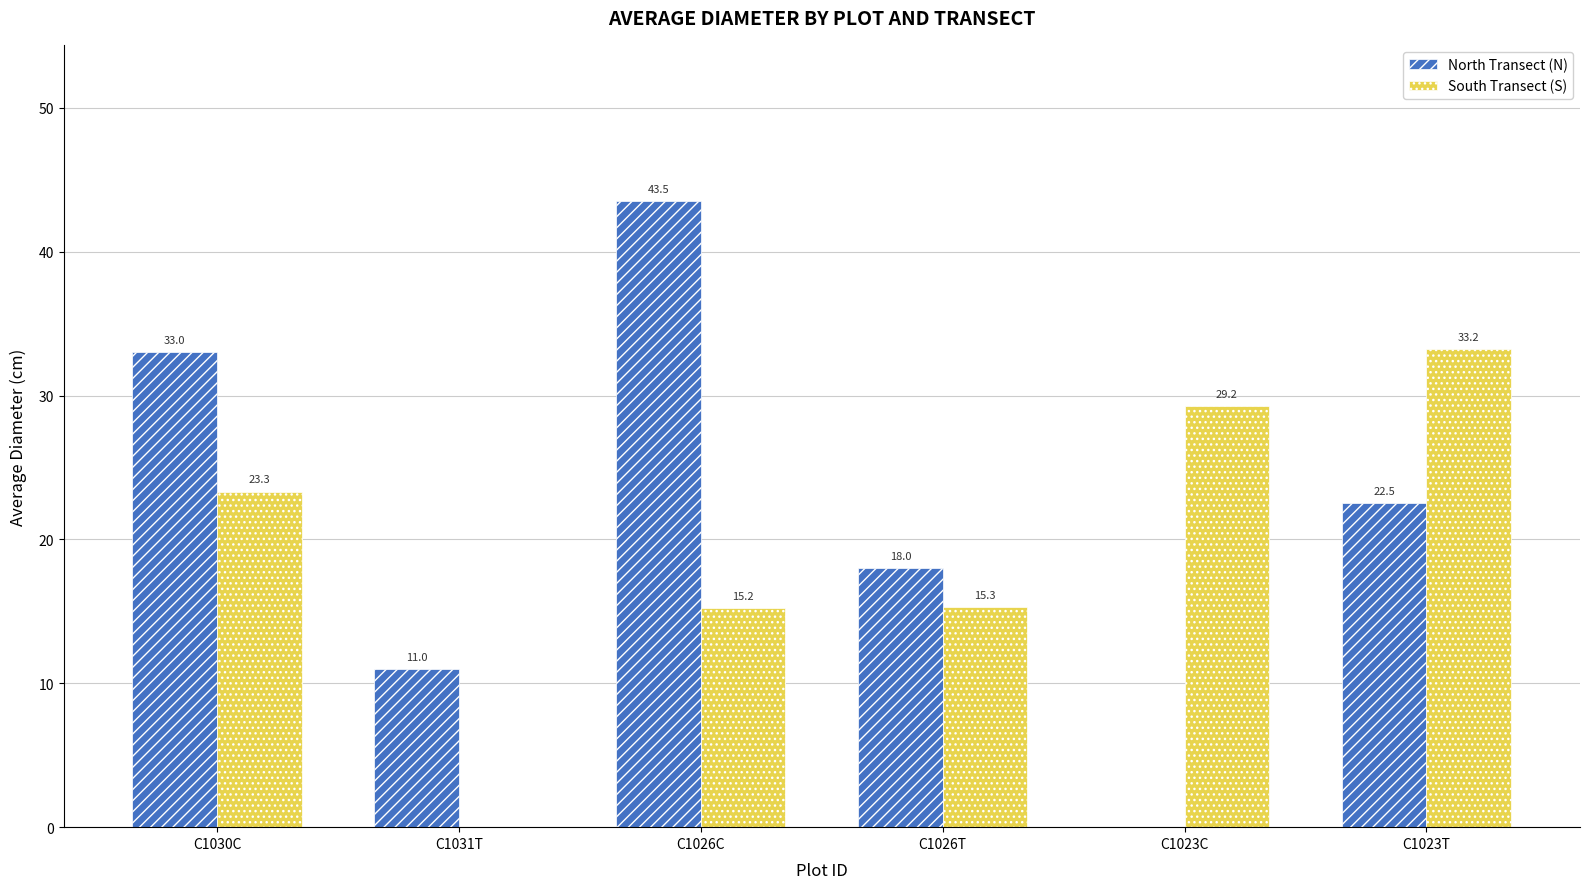

What is the sum of all North Transect (N) values?

128.0